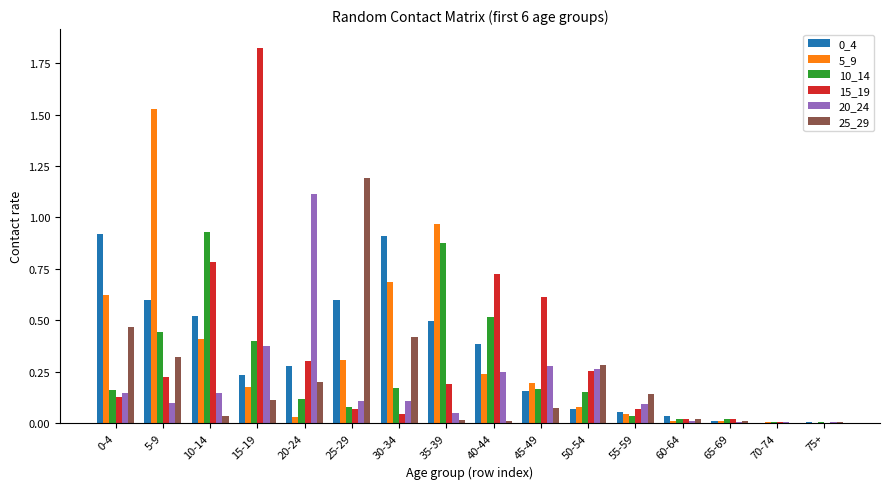

What is the sum of all 15_19 values?

5.3